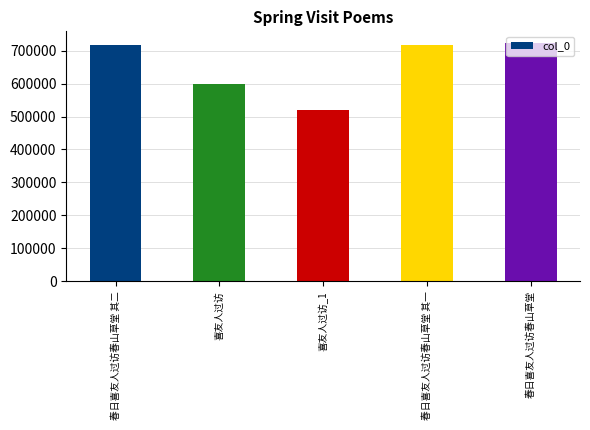

Approximately how many times larger is the value at 春日喜友人过访春山草堂 其一 compared to 春日喜友人过访春山草堂?

1.0